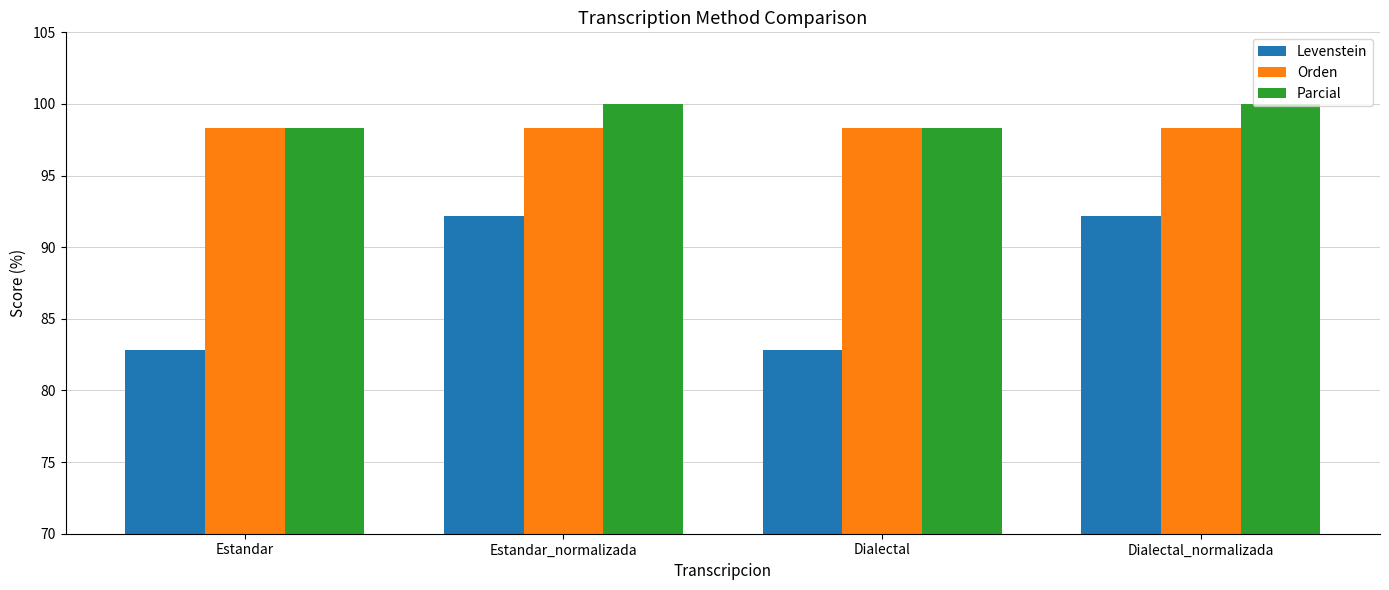

Is it true that Levenstein equals 82.9 at Dialectal?

True